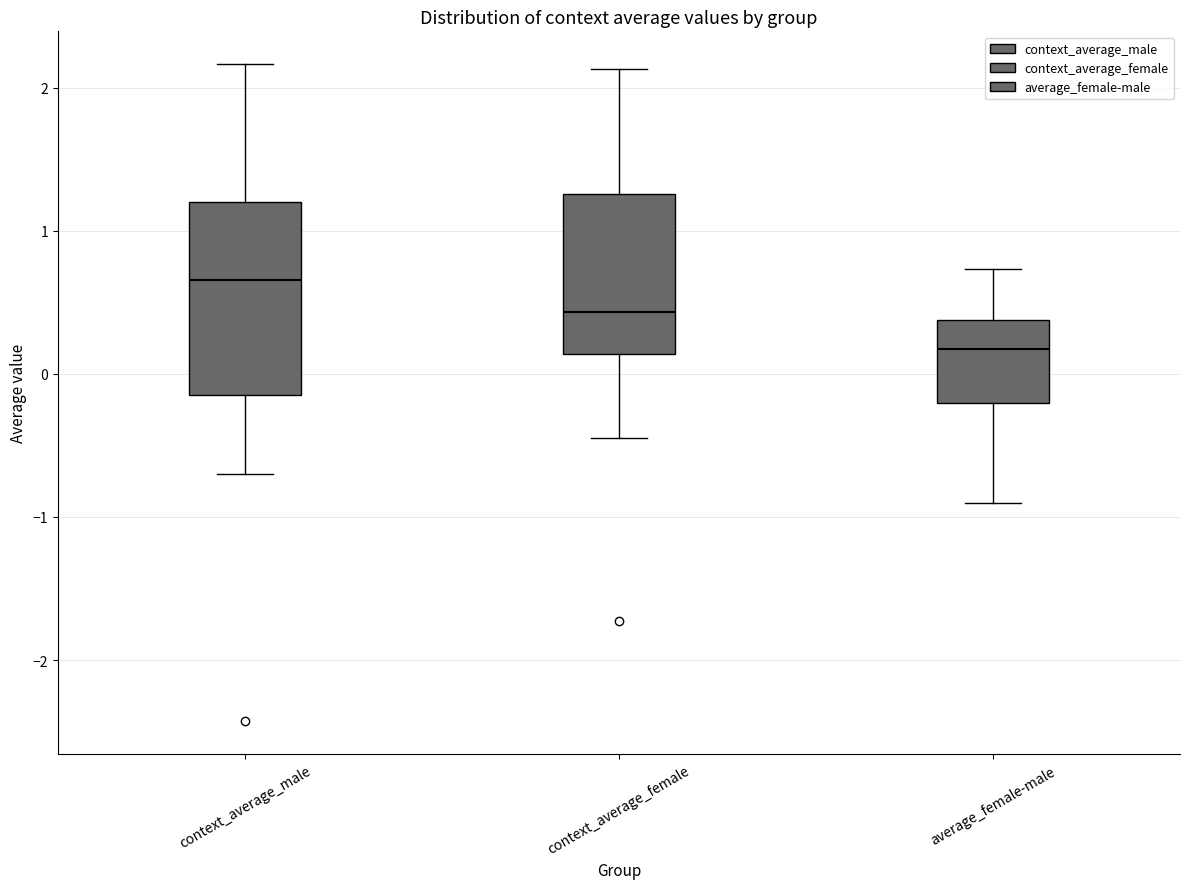

Which box has the highest median line?

context_average_male